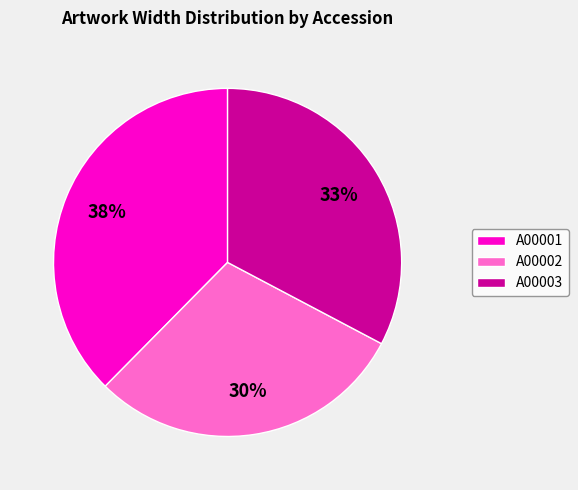

To the nearest percent, what is the combined percentage of A00003 and A00001?

70%